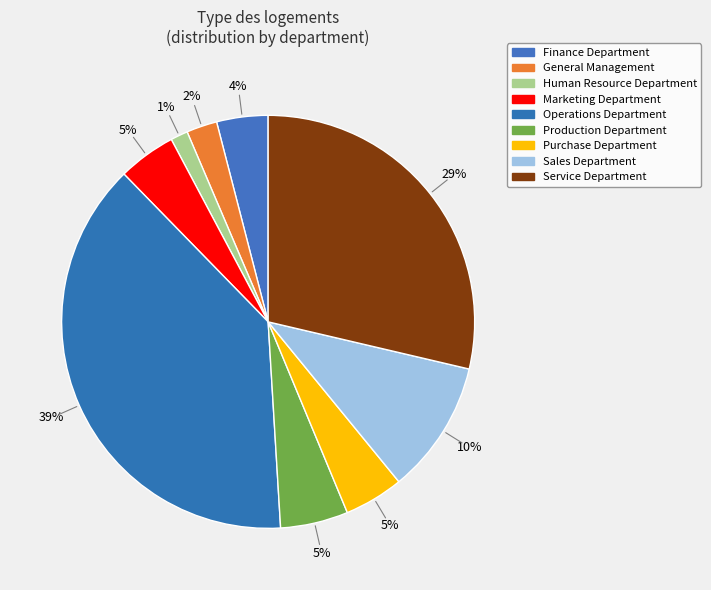

To the nearest percent, what portion does Service Department represent?

29%